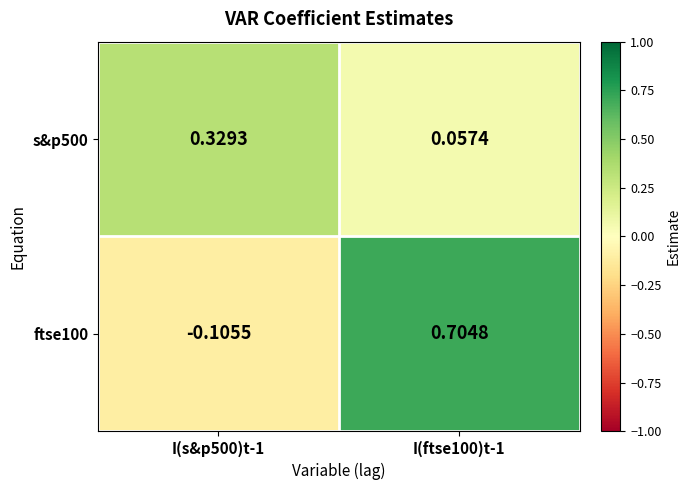

Is the value of s&p500 at I(s&p500)t-1 greater than the value of ftse100 at I(ftse100)t-1?

No